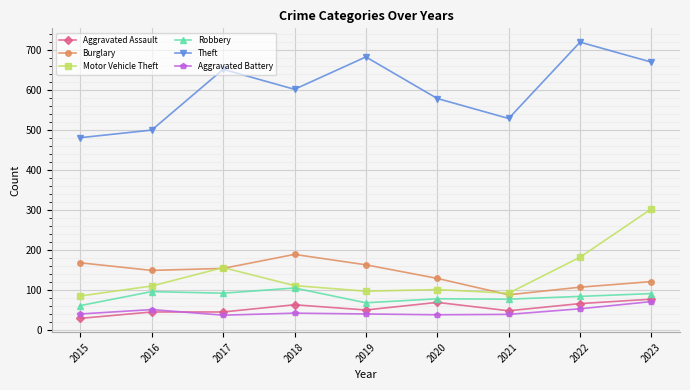

True or false: Motor Vehicle Theft and Aggravated Assault intersect in this chart.

False